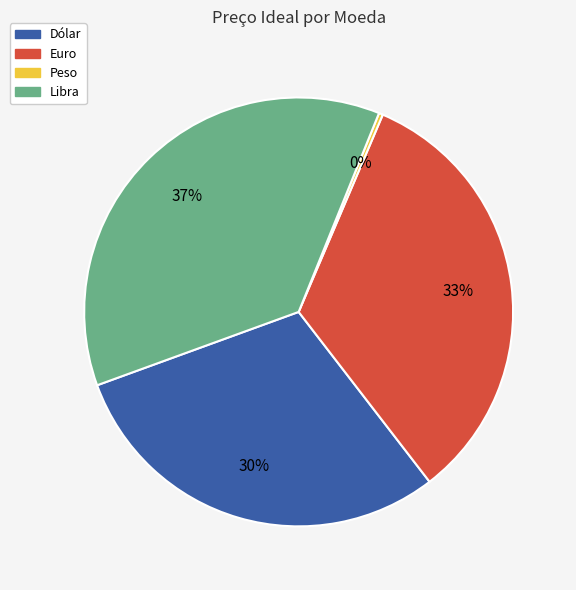

The Libra slice represents 37% of the pie. True or false?

True